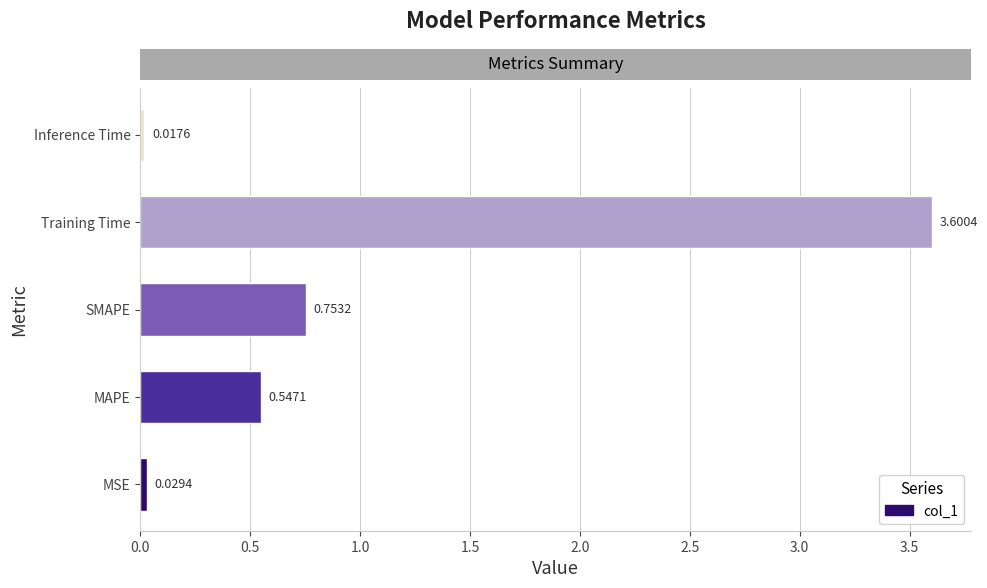

What is the average value?

1.0